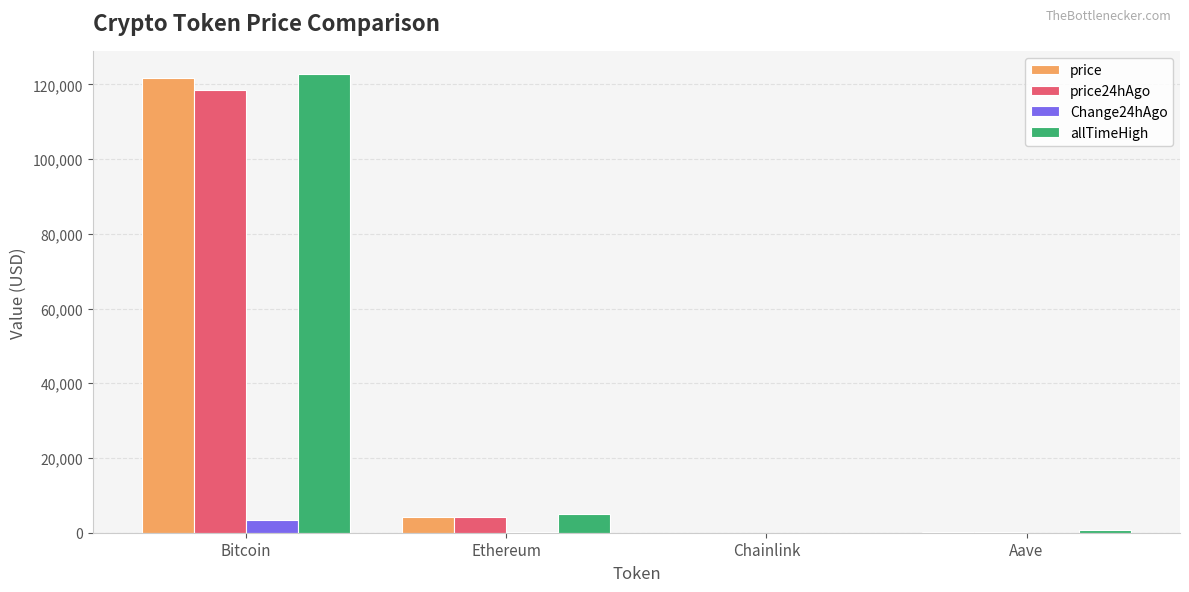

At which category is the sum across all series the highest?

Bitcoin